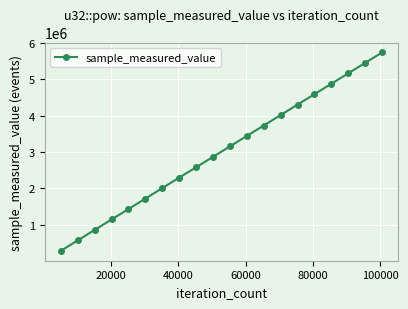

What is the value of the 7th point from the left?

2007219